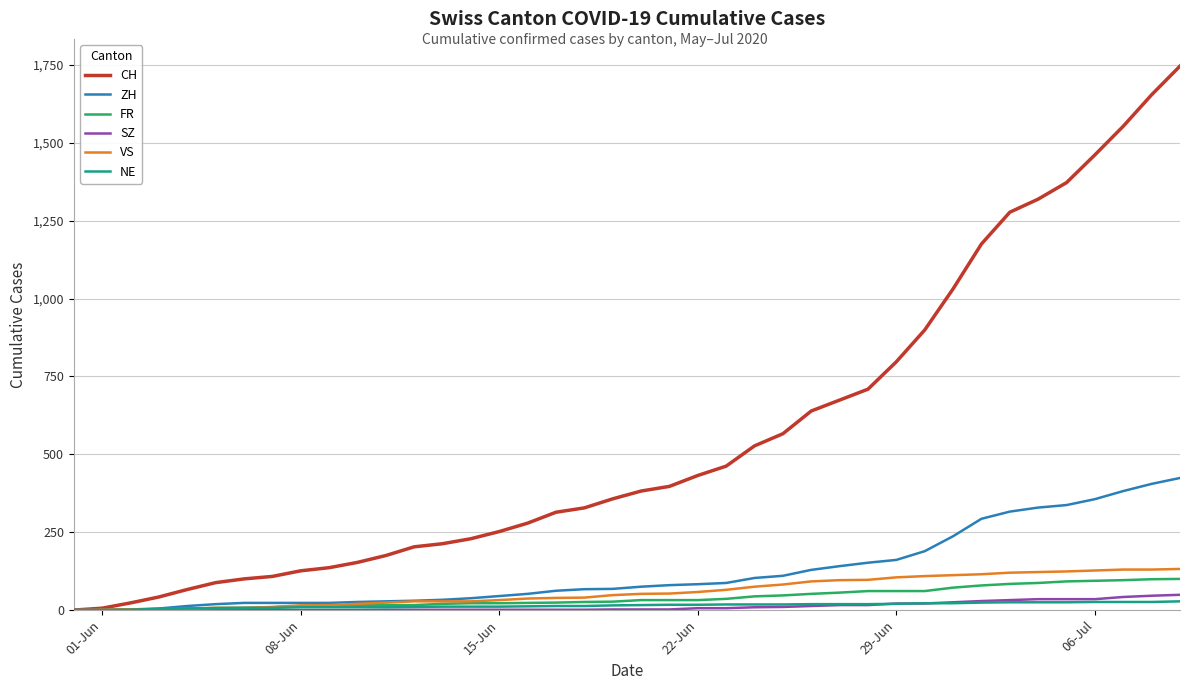

What is the maximum value shown in the chart?

1746